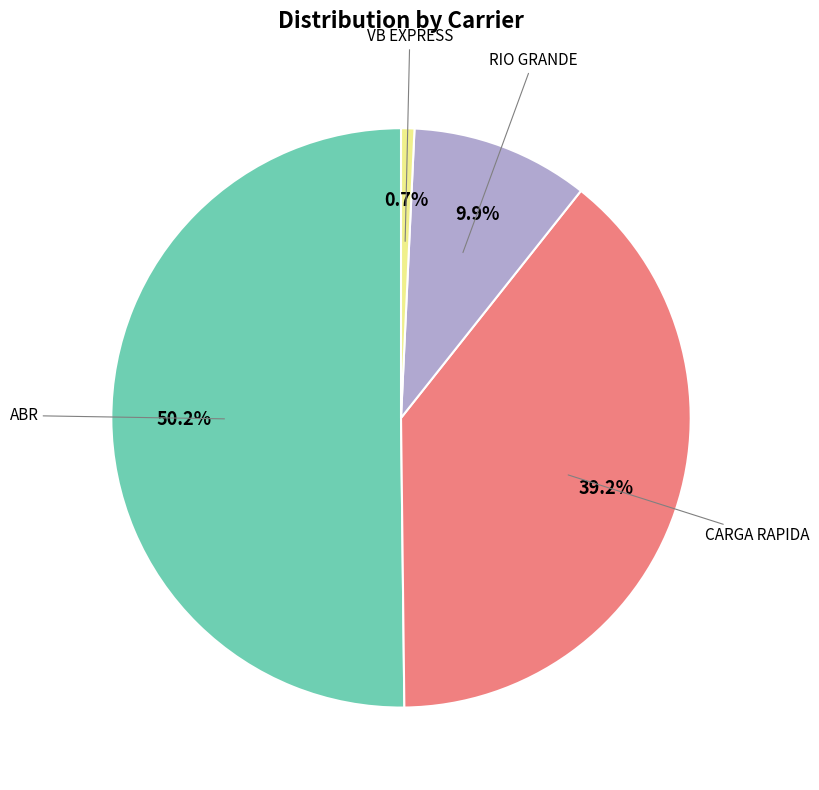

Which category has the smallest portion of the pie?

VB EXPRESS